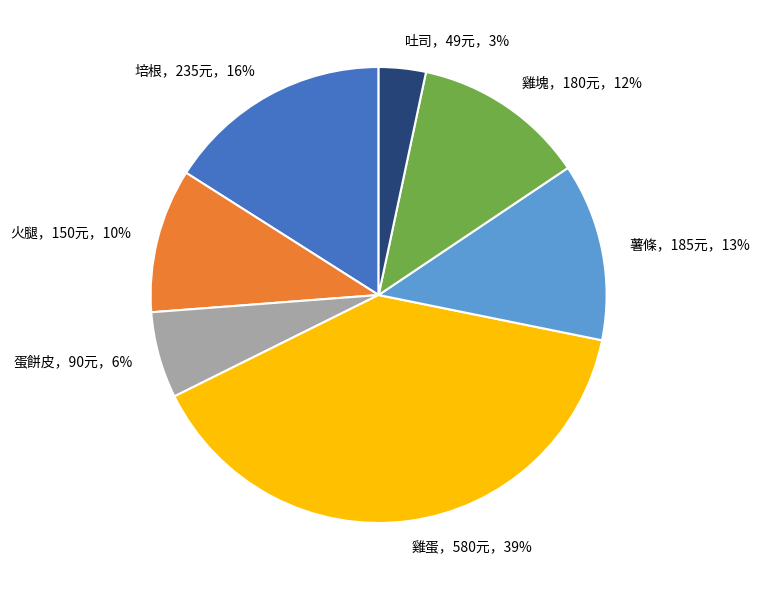

Is the sum of 培根，235元，16% and 雞塊，180元，12% greater than half?

No